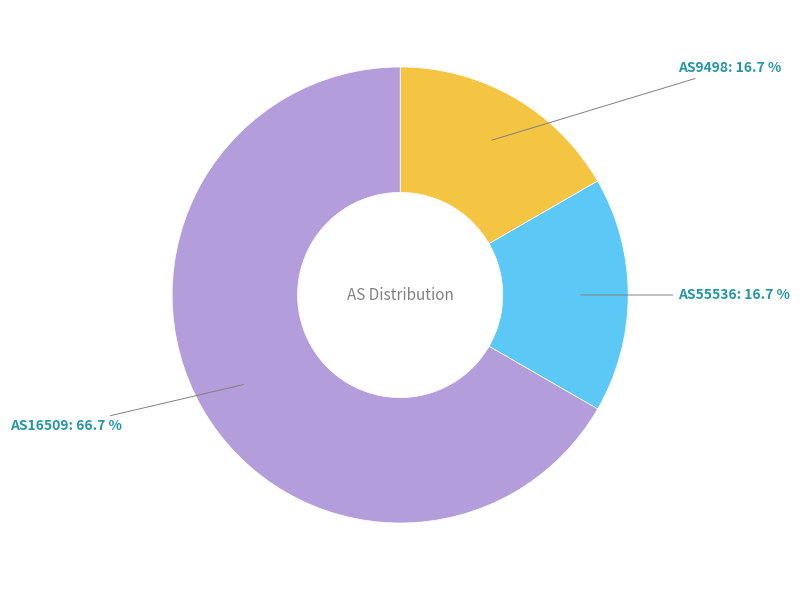

Does any single category account for the majority?

Yes